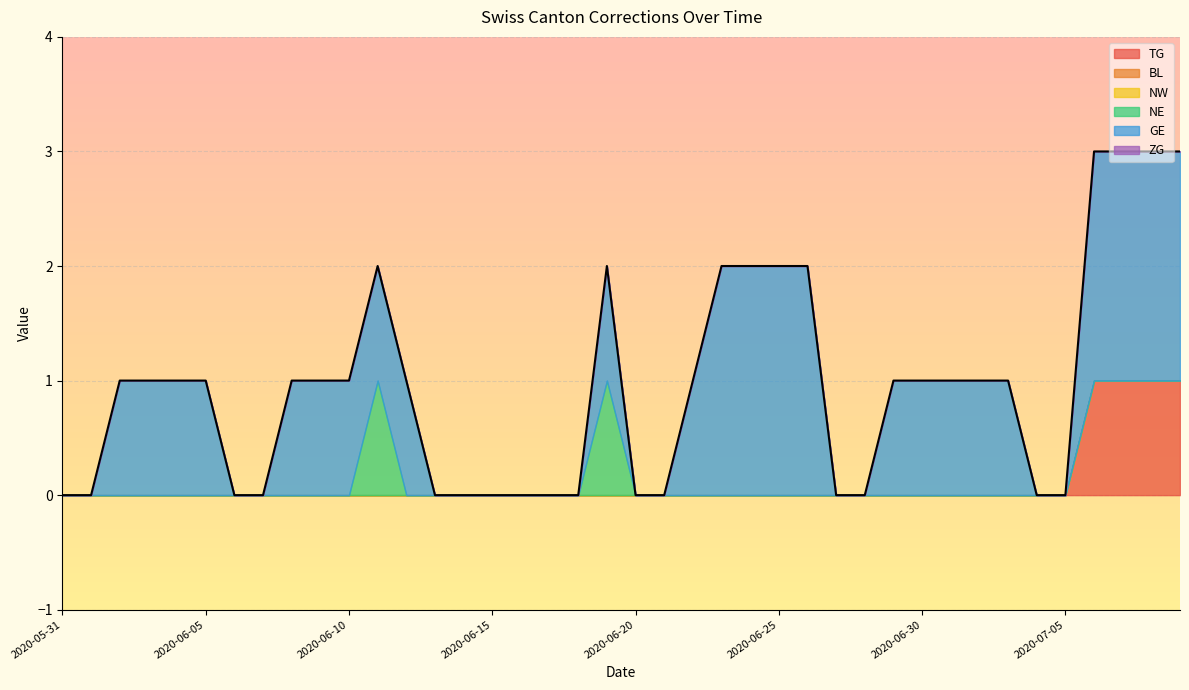

At 2020-06-22, list the series in order from smallest to largest.

TG, BL, NW, NE, ZG, GE